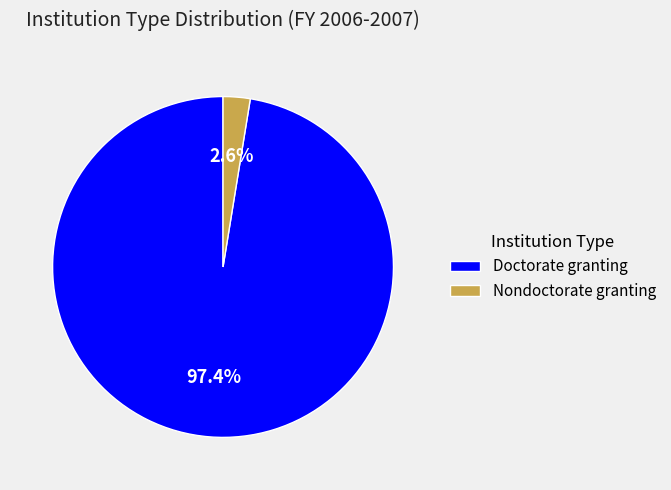

Which category has the biggest portion of the pie?

Doctorate granting